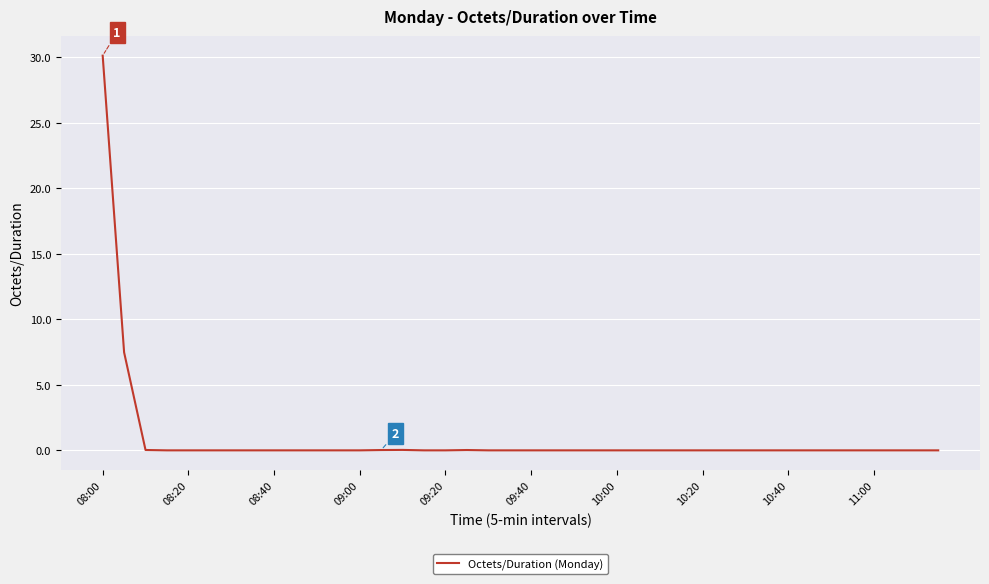

What is the greatest value displayed?

30.1